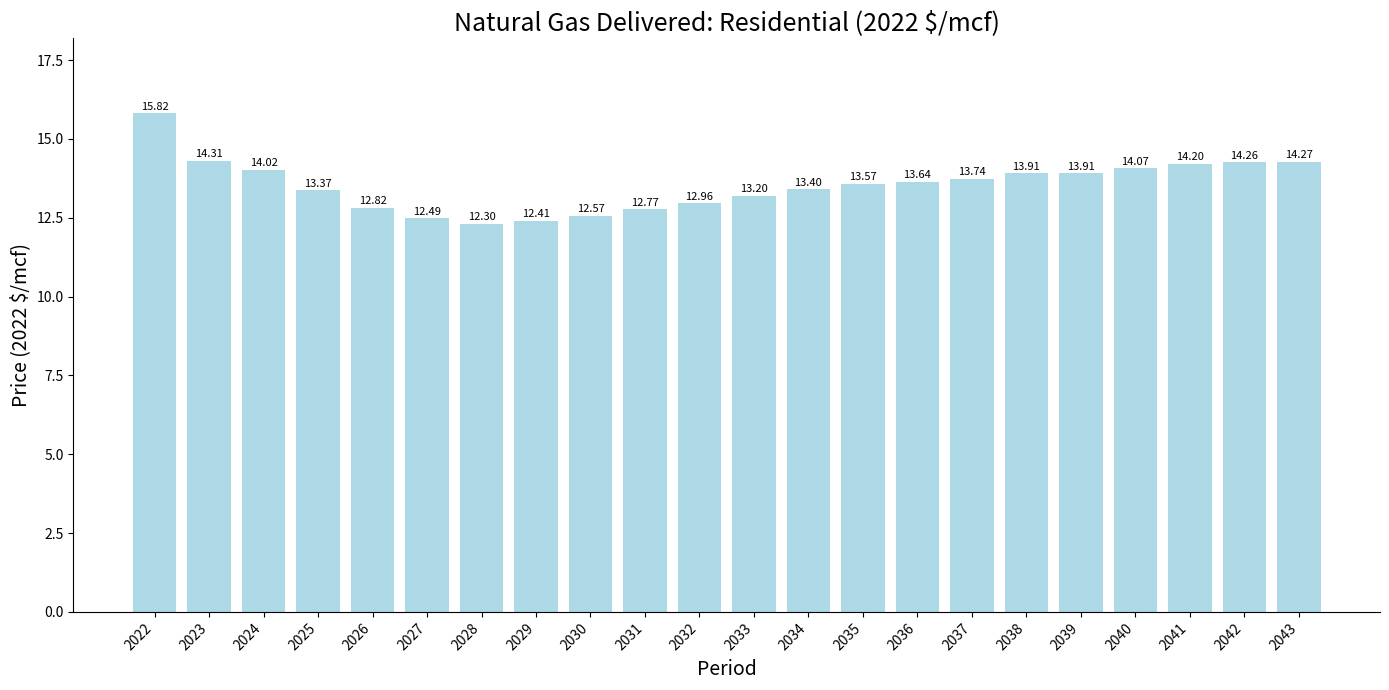

What is the difference between the second highest and minimum values?

2.0